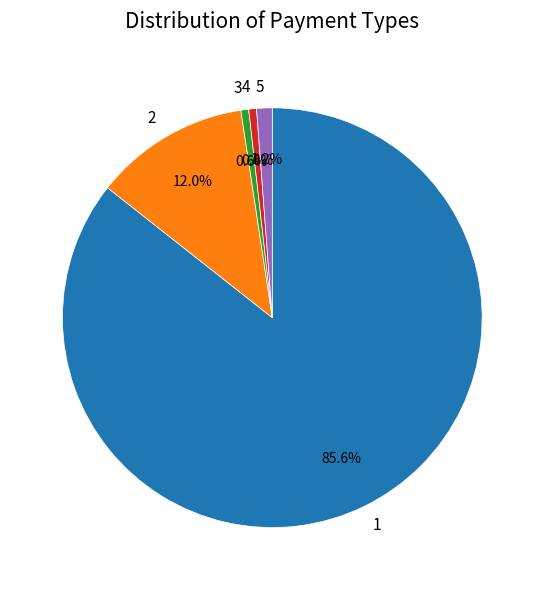

To the nearest percent, what portion does 2 represent?

12%